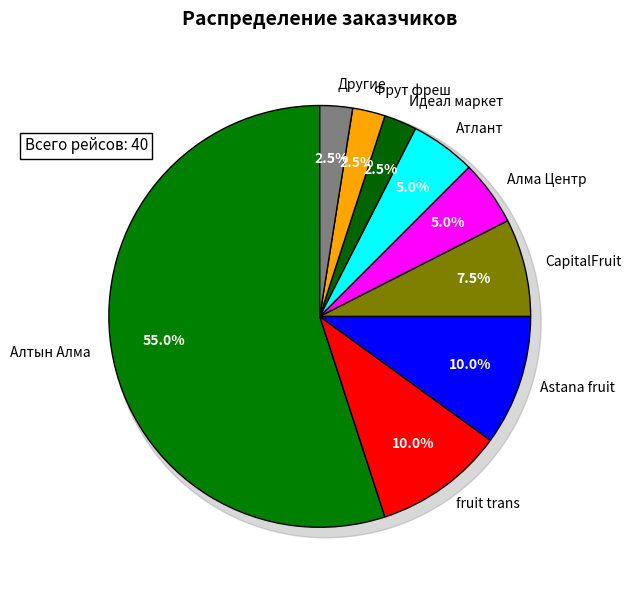

Which category has the biggest portion of the pie?

Алтын Алма